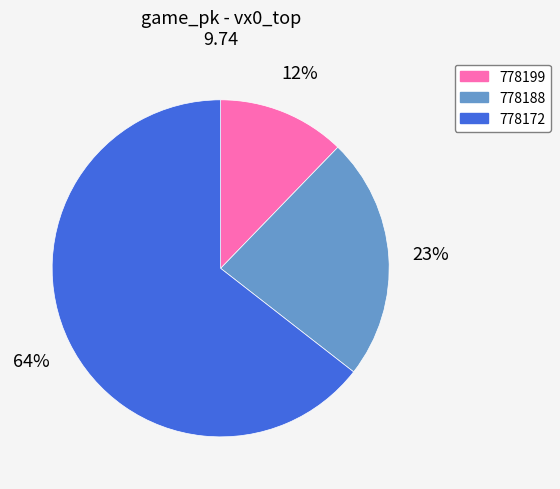

Rank the categories by value from highest to lowest.

778172, 778188, 778199